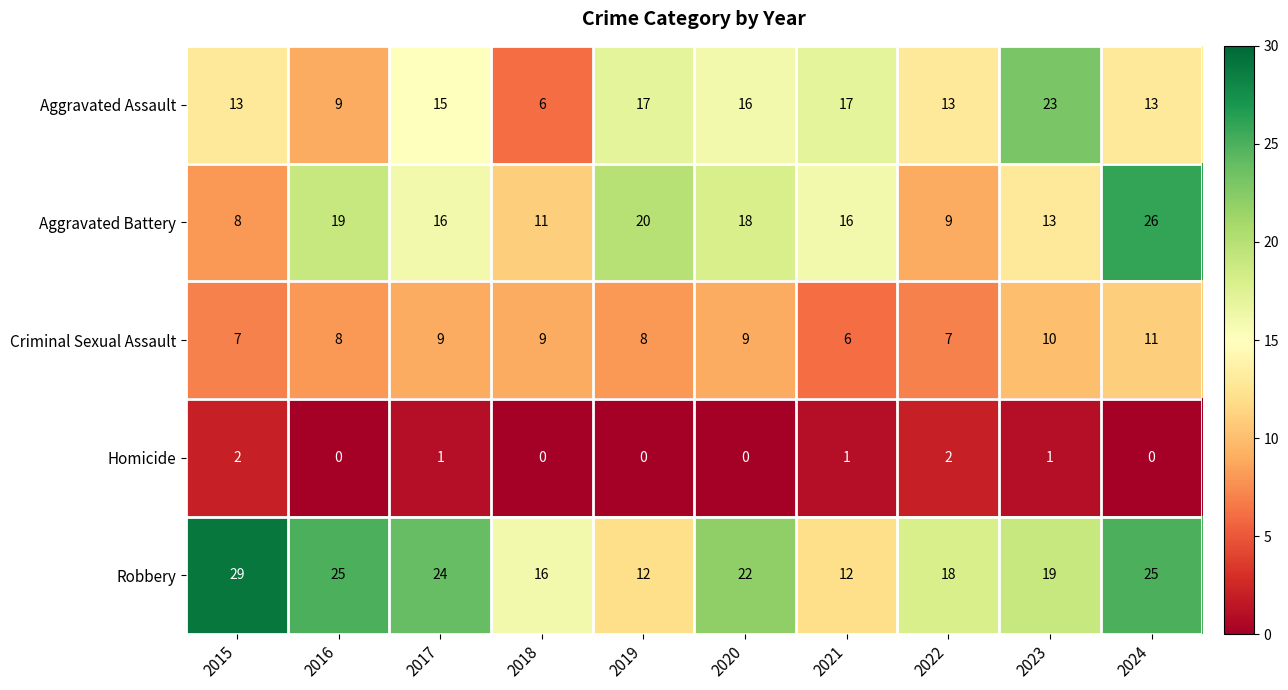

What is the difference between the highest and lowest values at 2021?

16